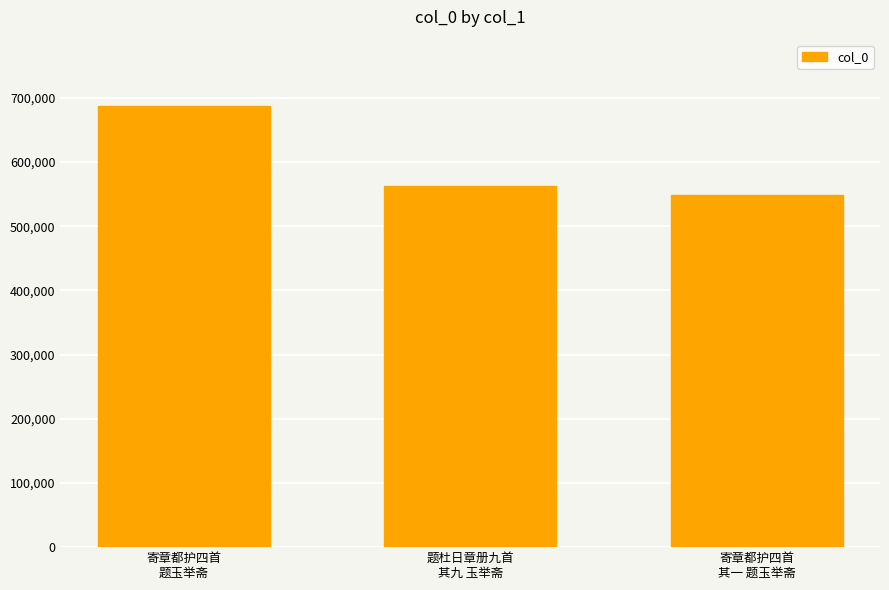

Count the number of categories in the chart.

3